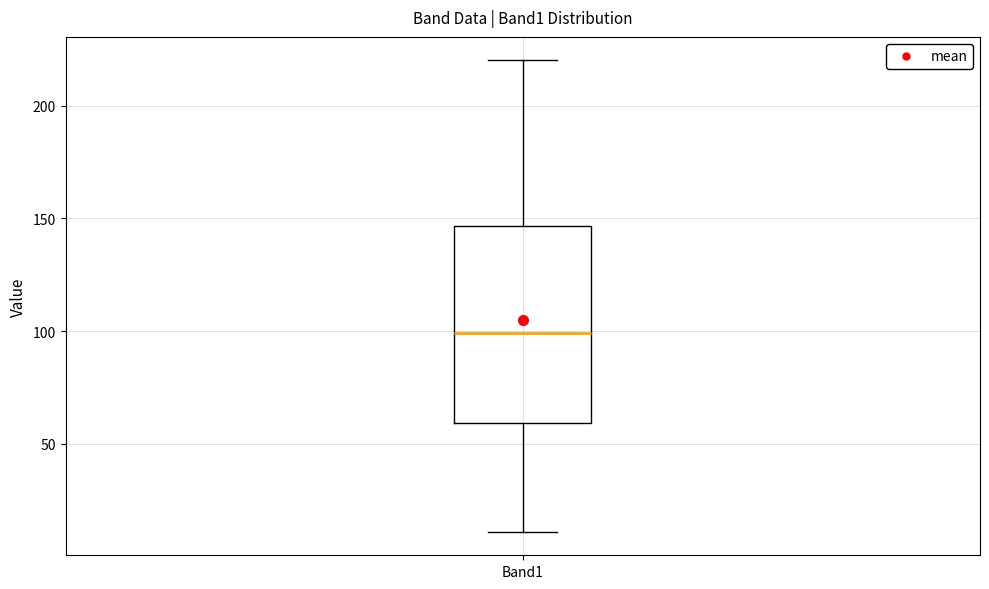

Transcribe this box plot: give where the median line is, the range the box spans, and where the two whiskers end, as read against the y-axis. The values are not printed on the chart, so give them approximately, as read against the axis.

median 100, box 60 to 145, whiskers 10 to 220